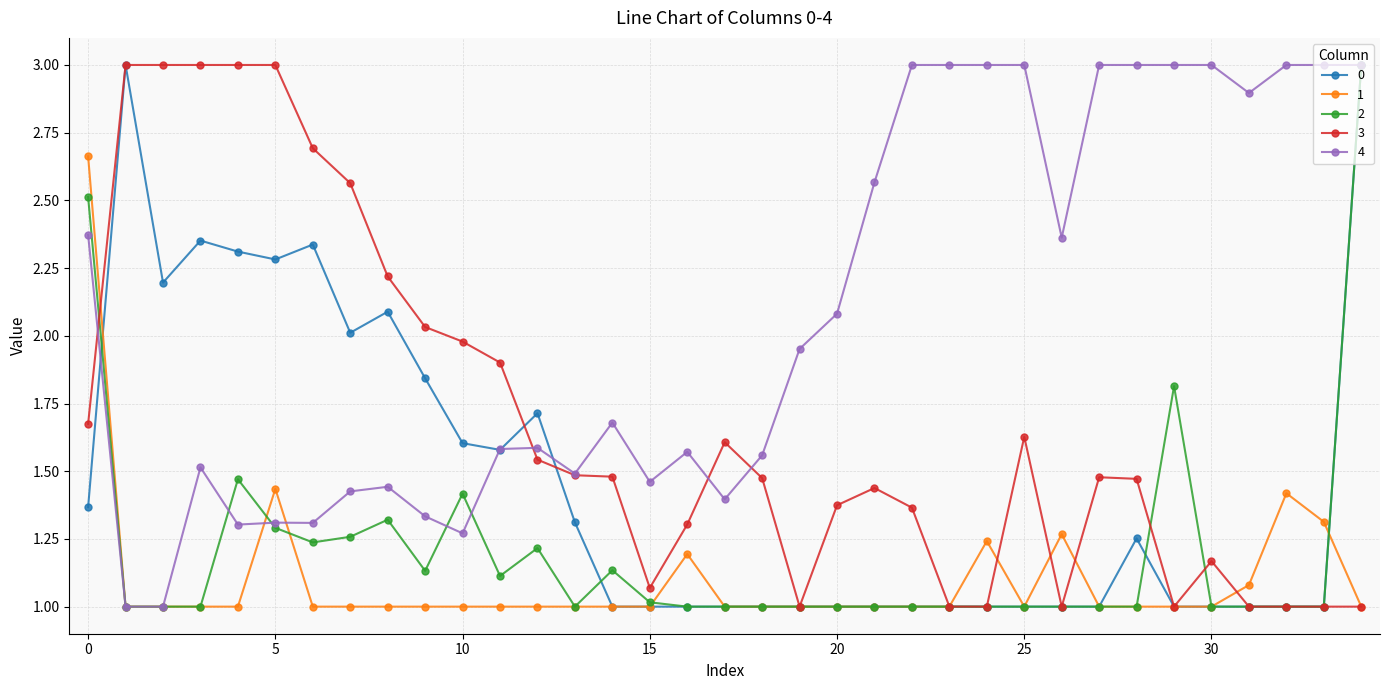

What is the minimum value shown in the chart?

1.0